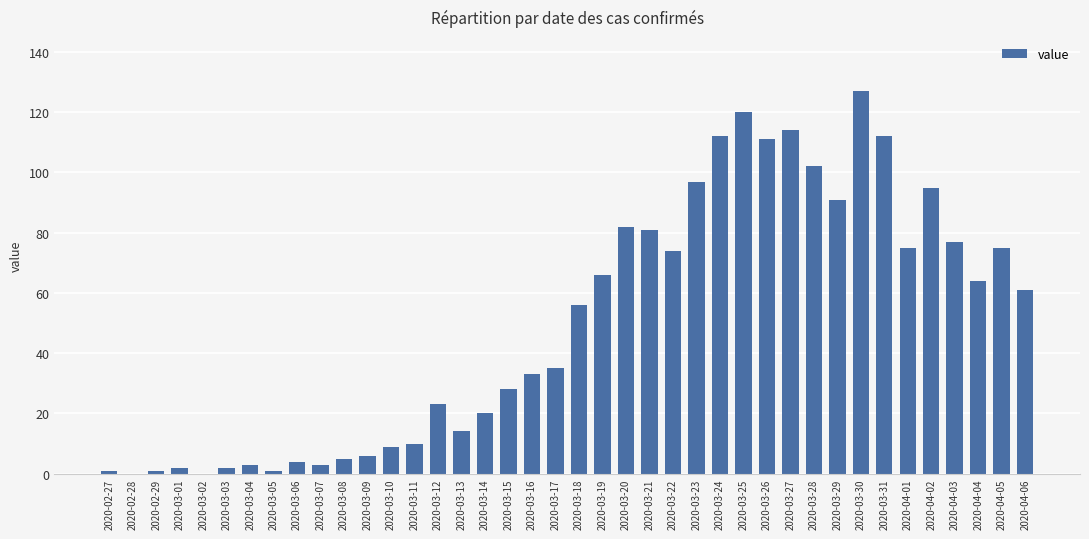

True or false: the data shows 5 at 2020-03-11.

False